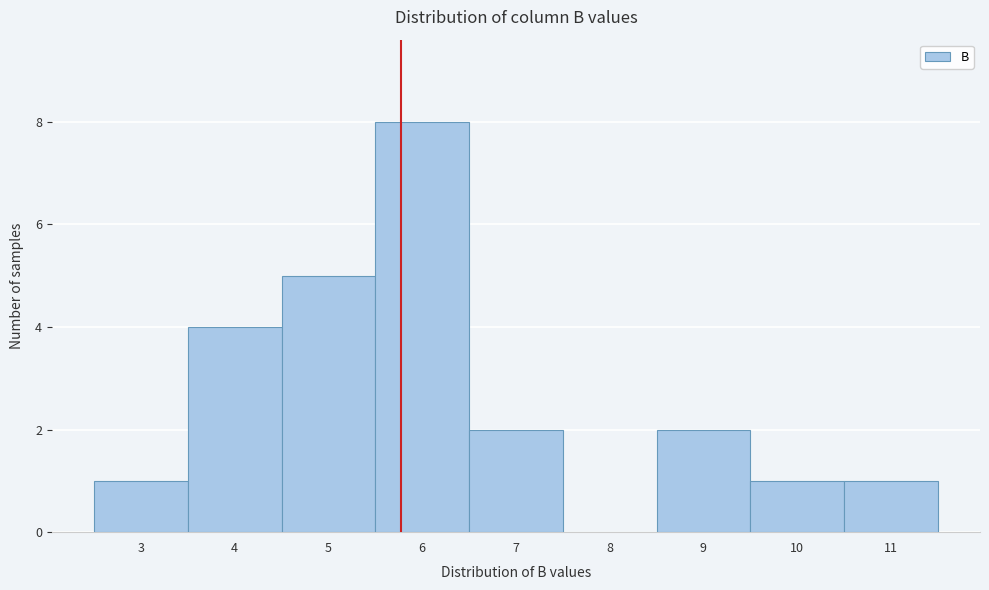

Reading left to right, what are all the values shown in this chart?

3=1	4=4	5=5	6=8	7=2	8=0	9=2	10=1	11=1